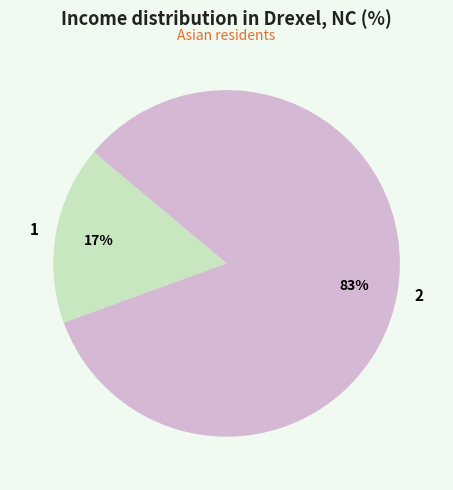

To the nearest percent, what is the combined percentage of 1 and 2?

100%